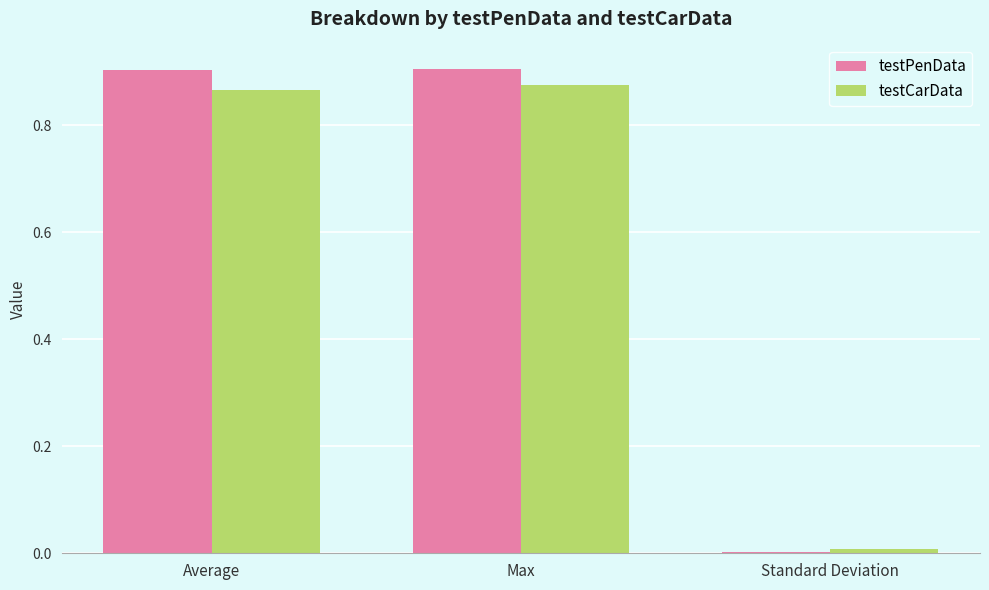

What is the sum of all testCarData values?

1.8